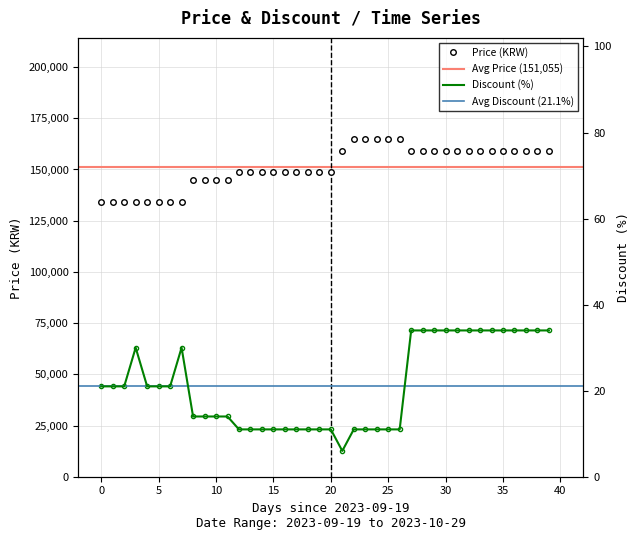

What is the smallest value displayed?

6